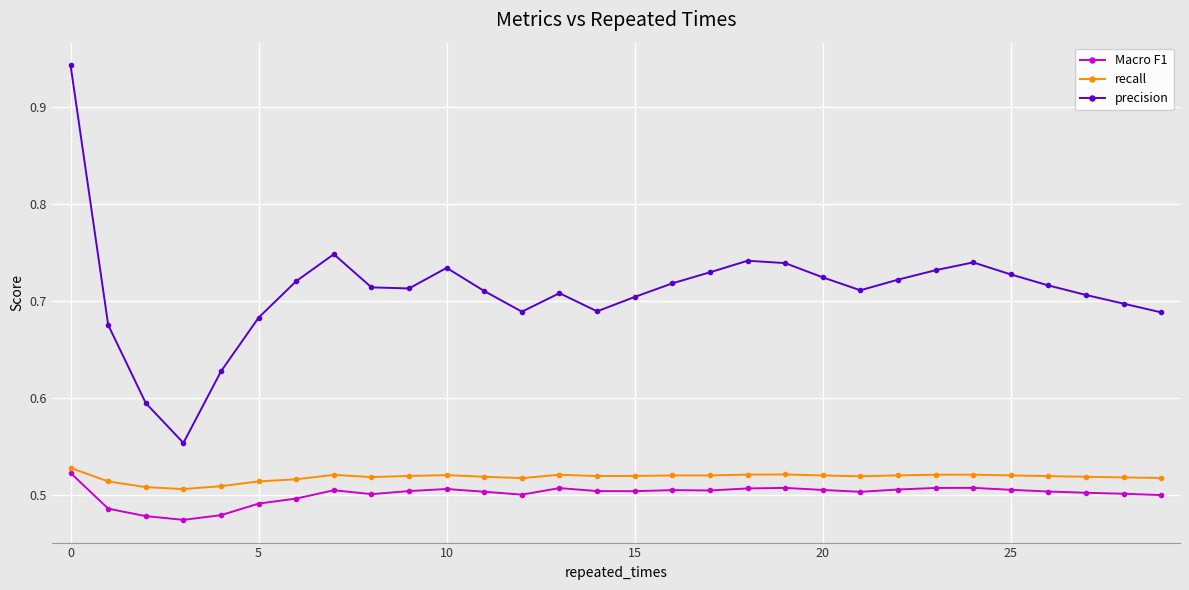

Which series has the largest total across all categories?

precision